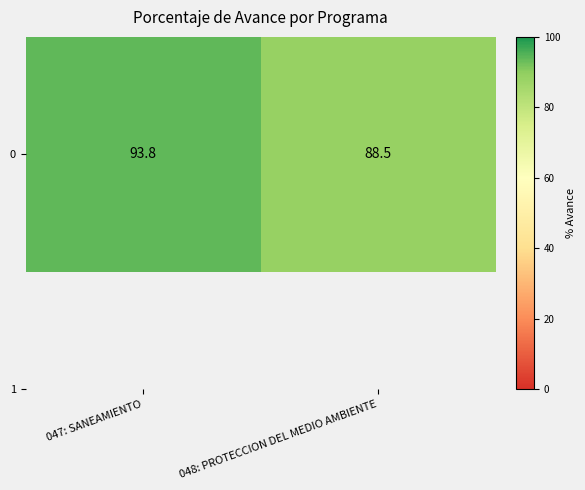

What is the sum of the values at 048: PROTECCION DEL MEDIO AMBIENTE and 047: SANEAMIENTO?

182.3